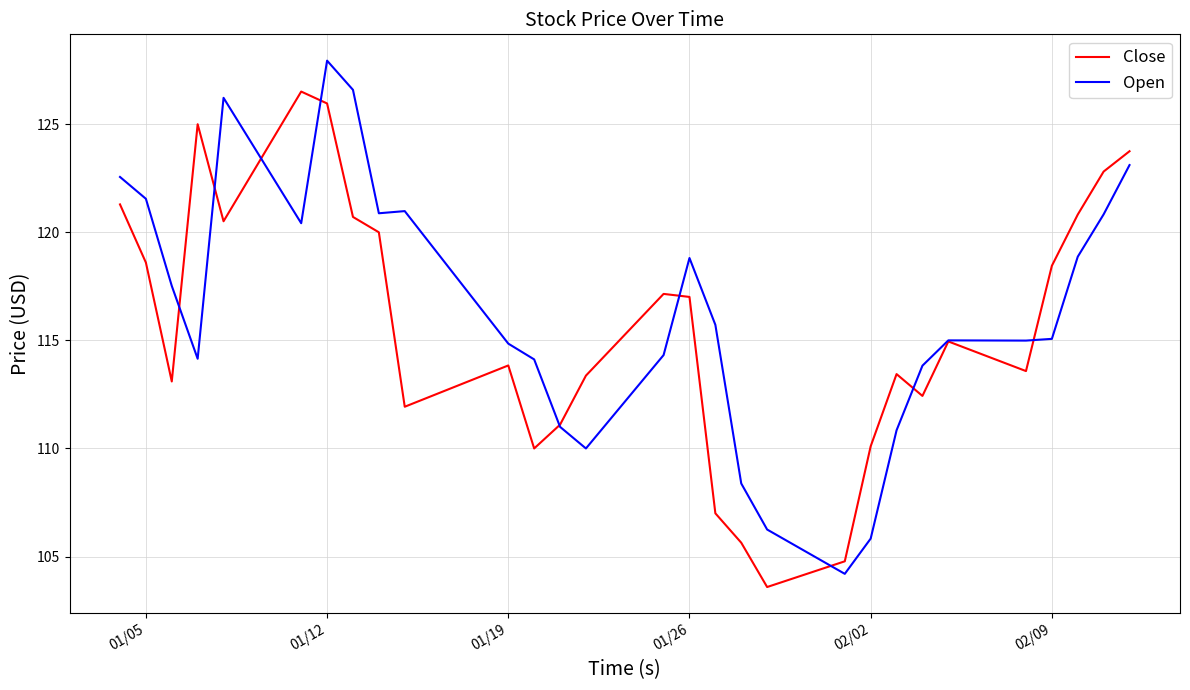

List the series in order of their peak value, lowest first.

Close, Open